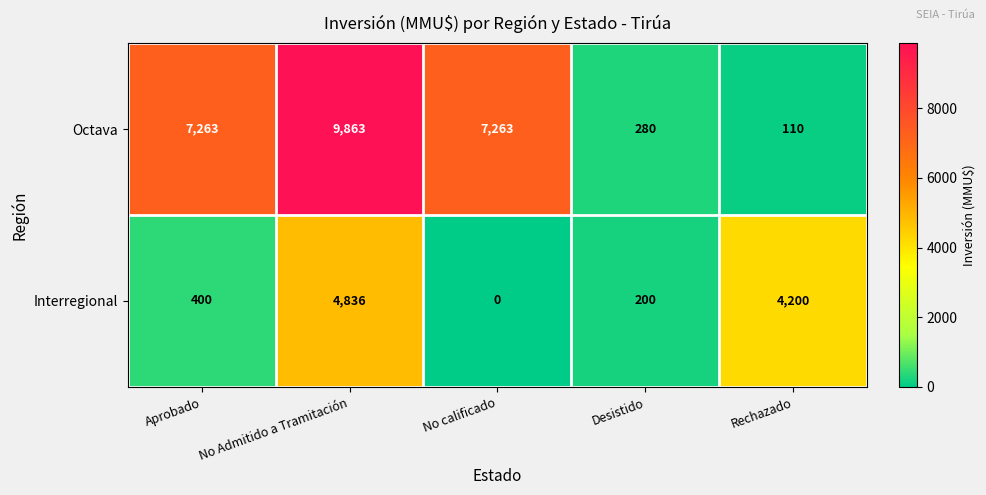

What is the total value across all series at Rechazado?

4310